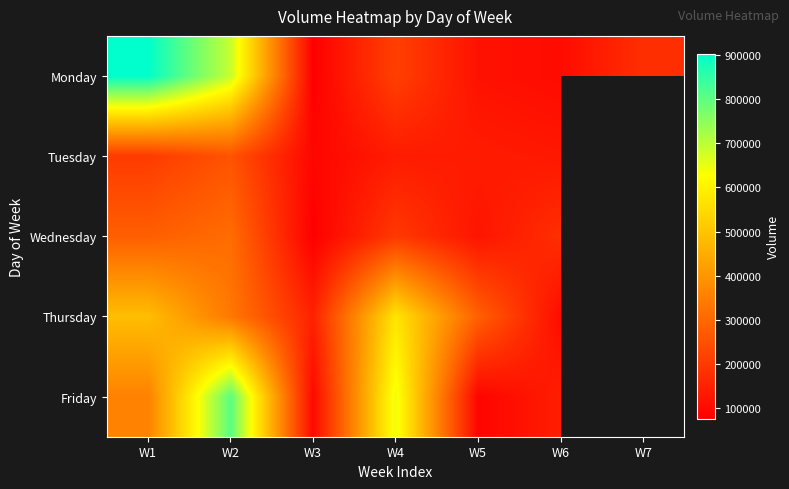

How many values in the Wednesday series are below 199272?

3